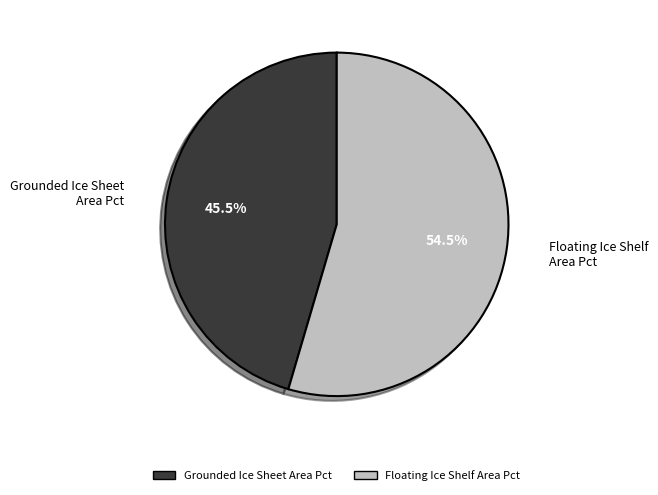

Between Grounded Ice Sheet Area Pct and Floating Ice Shelf Area Pct, which is larger?

Floating Ice Shelf Area Pct